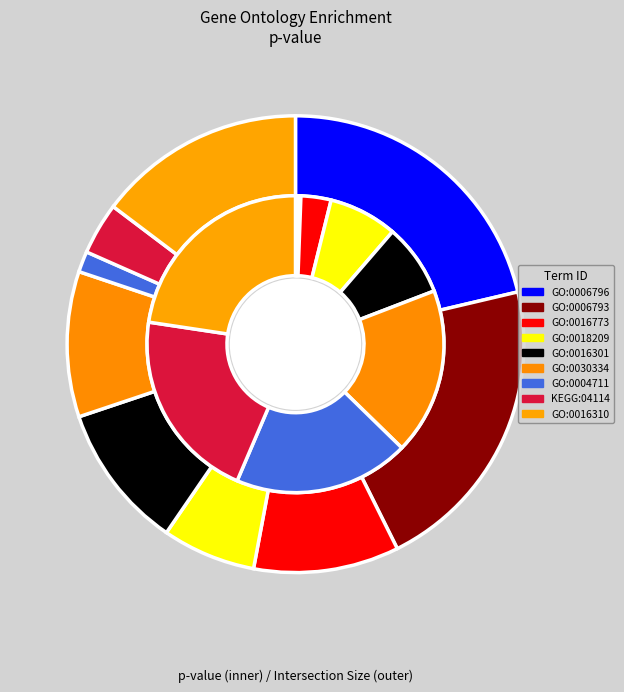

Does GO:0006796 phosphate-containing compound metabolic represent more than half of the total?

No